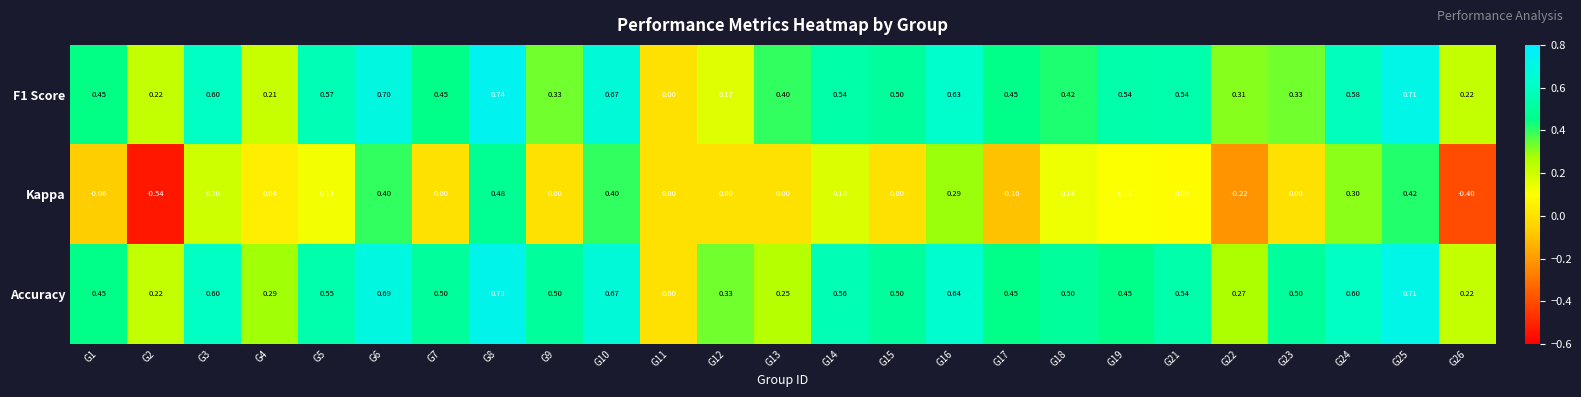

Is the value of Accuracy at G23 greater than the value of Kappa at G1?

Yes